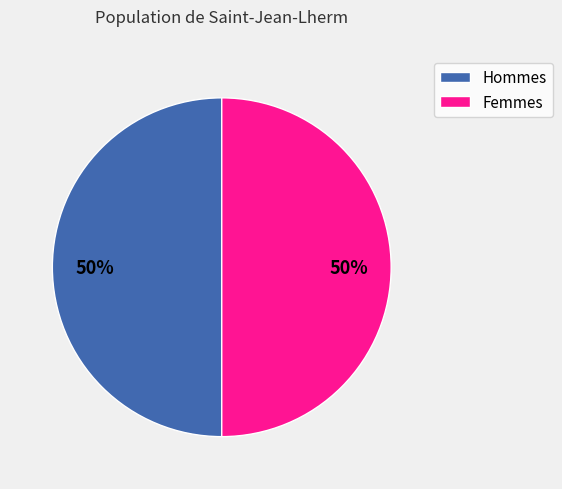

Count the number of slices in the pie.

2